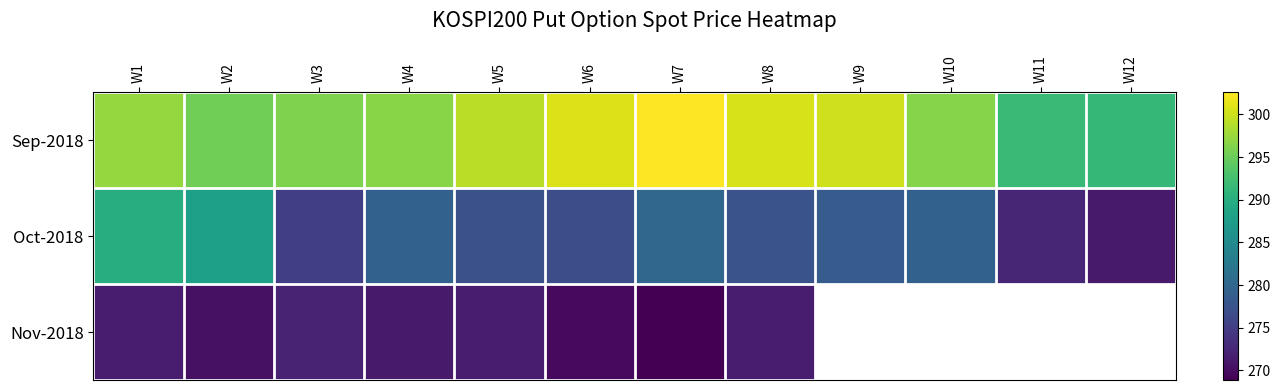

At how many categories does at least one series exceed 279?

12